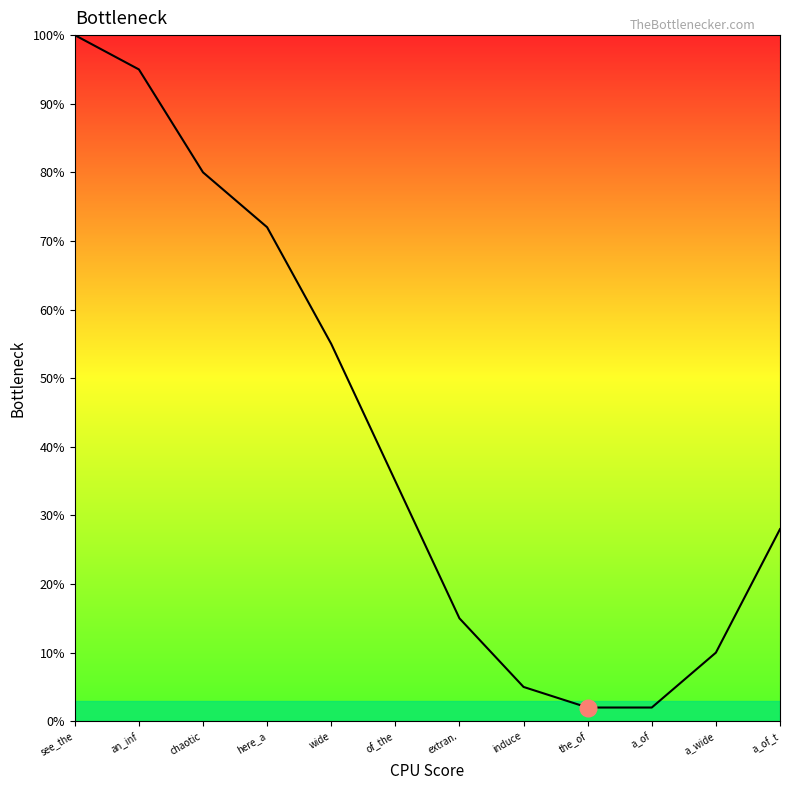

What is the ratio of the value at a_of_t to the value at a_wide?

2.8